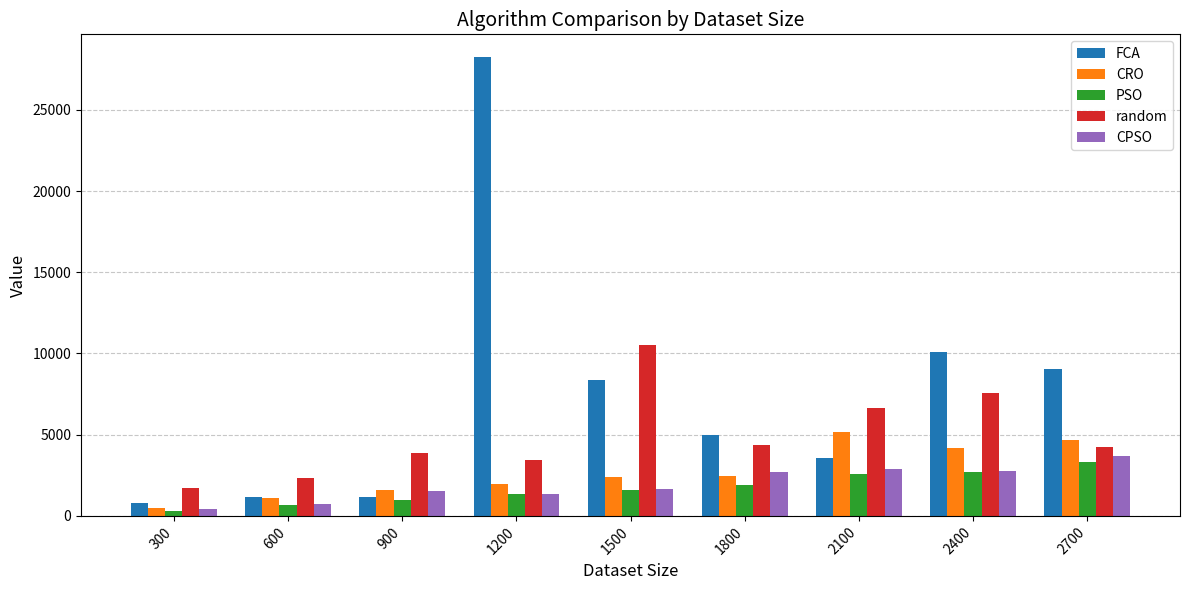

How many values in the random series exceed 4214?

5